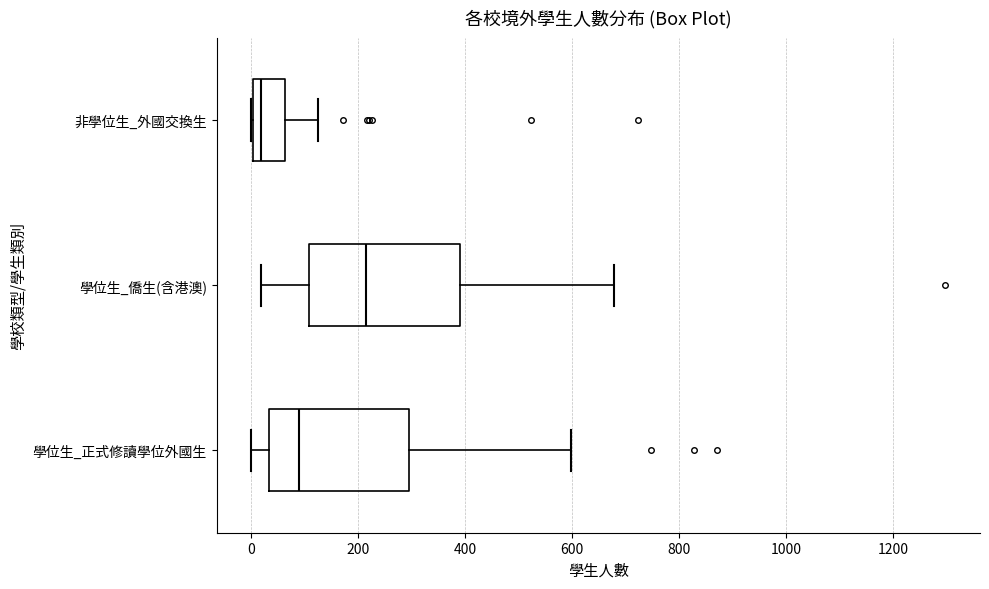

Reading bottom to top, read every box against the x-axis: the position of its median line, the range the box covers, and the ends of its whiskers. The values are not printed on the chart, so give them approximately, as read against the axis.

學位生_正式修讀學位外國生: median 80, box 40 to 300, whiskers 0 to 600
學位生_僑生(含港澳): median 220, box 100 to 380, whiskers 20 to 680
非學位生_外國交換生: median 20, box 0 to 60, whiskers 0 to 120